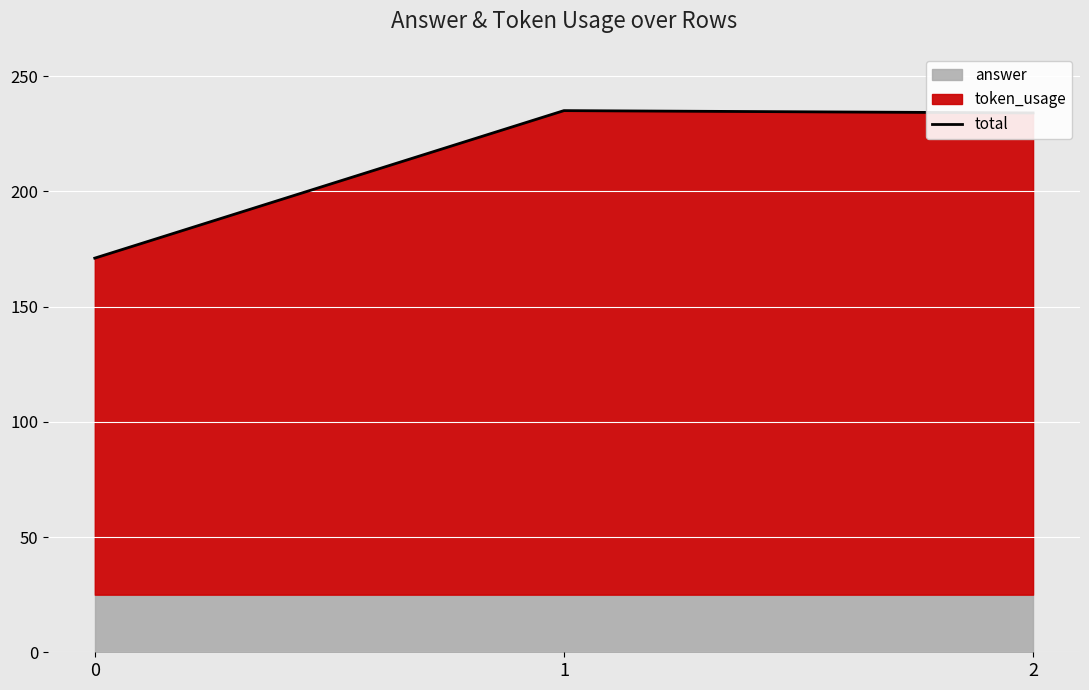

Reading left to right, transcribe all the data shown in this chart.

0=171	1=235	2=234